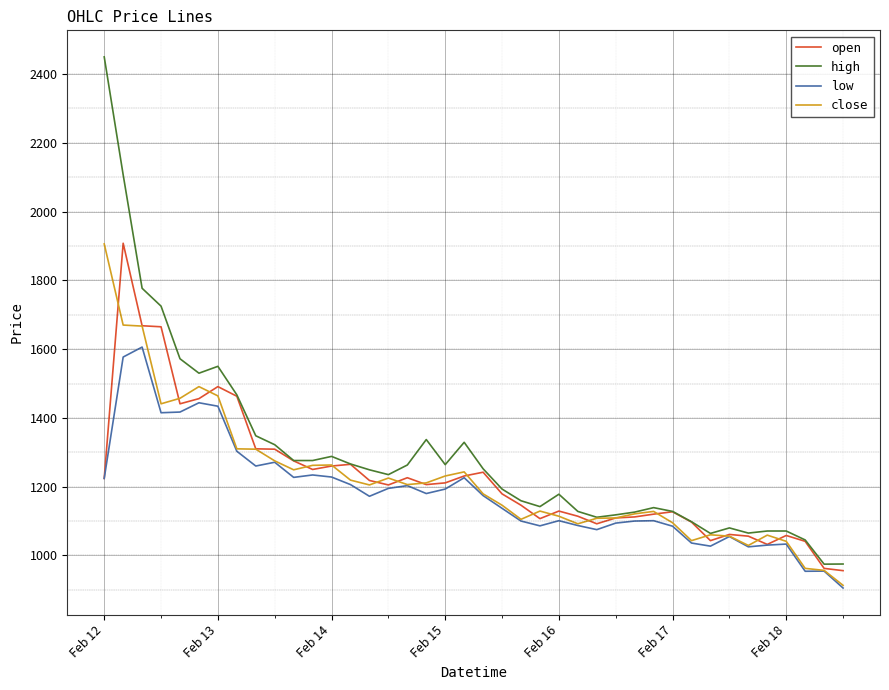

What is the maximum value shown in the chart?

2450.0